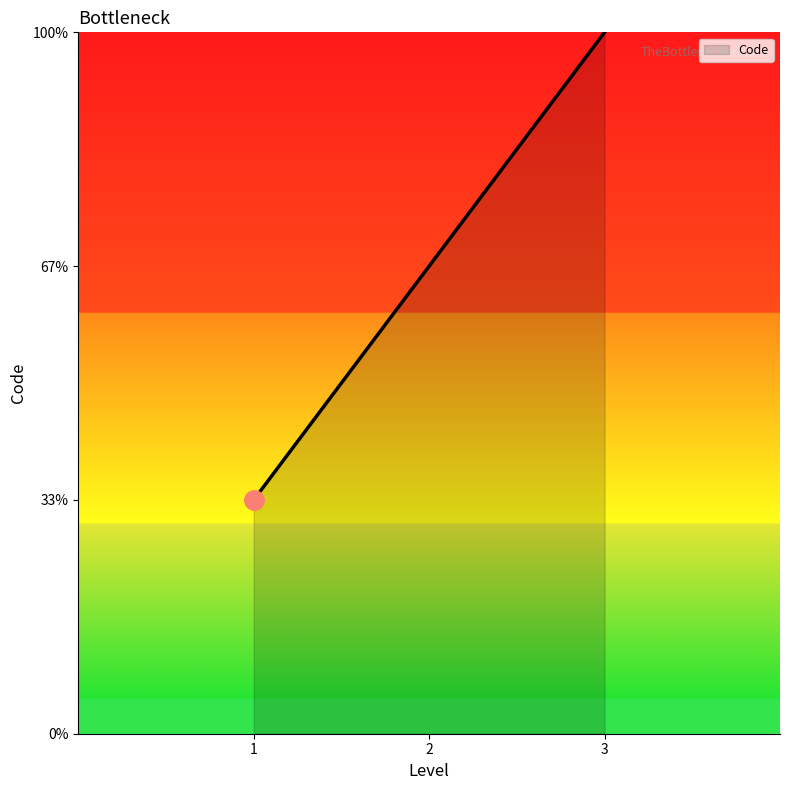

At which category does the chart reach its minimum across all series?

1